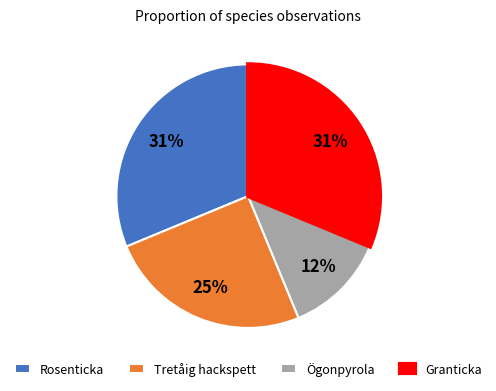

To the nearest percent, what portion does Tretåig hackspett represent?

25%